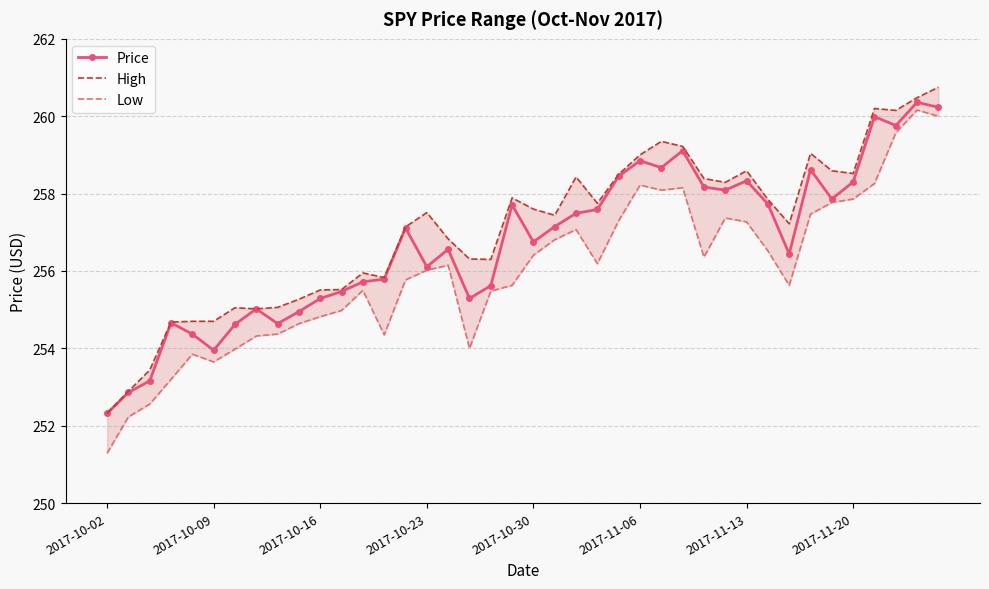

At which label does Price reach its minimum?

2017-10-02